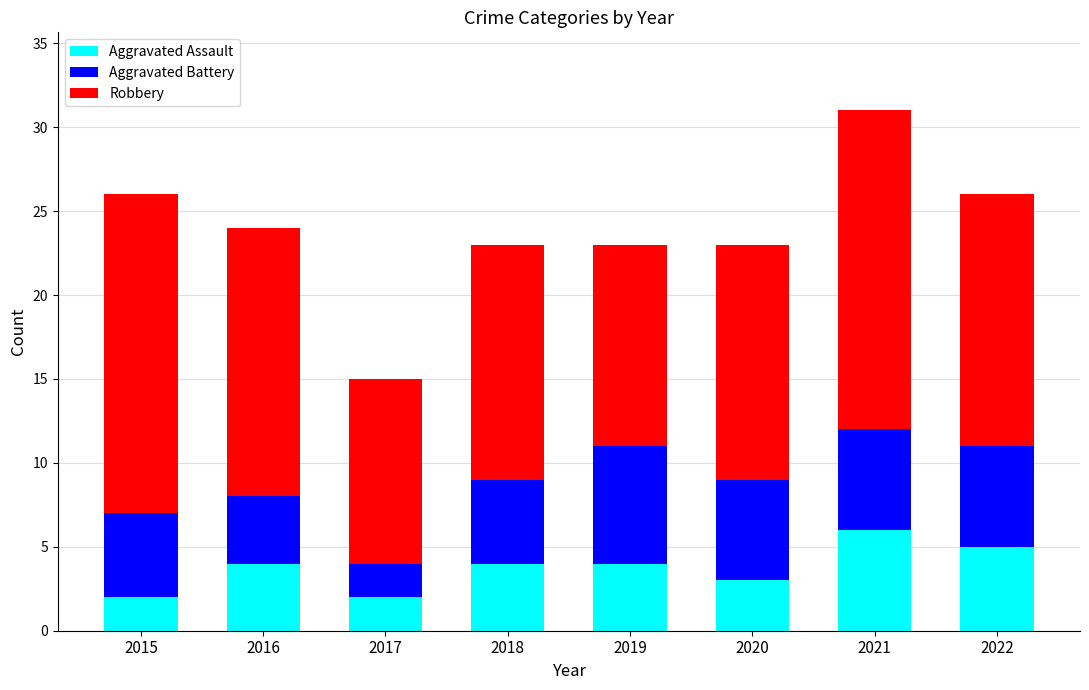

What is the difference between the Aggravated Assault values at 2022 and 2019?

1